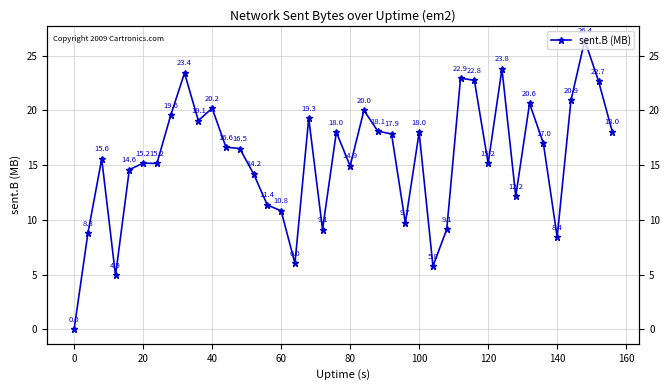

What is the sum of all values?

622.9